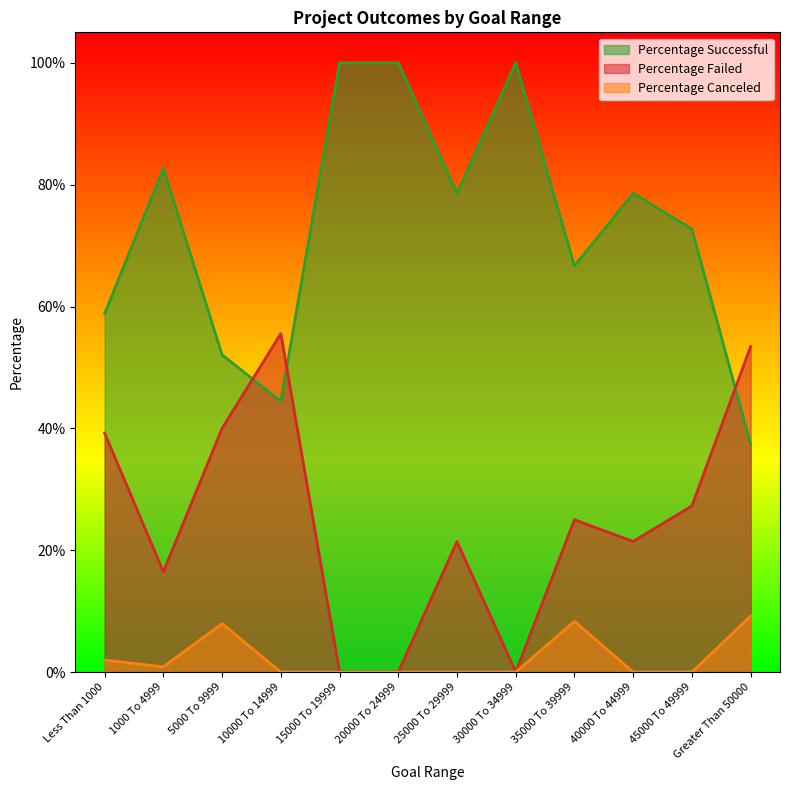

Rank the series by their maximum value, from highest to lowest.

Percentage Successful, Percentage Failed, Percentage Canceled